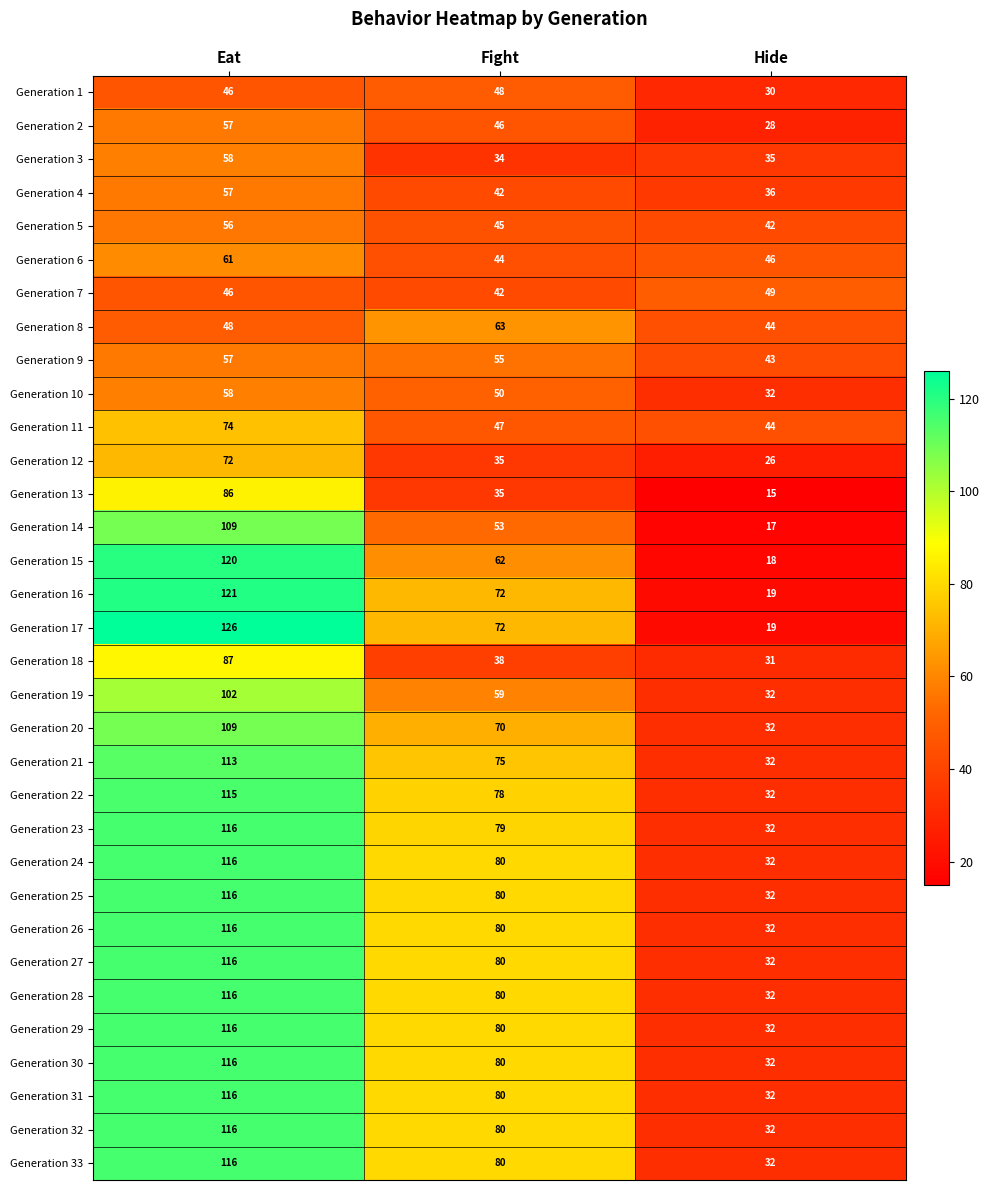

Is it true that Generation 5 equals 45 at Fight?

True